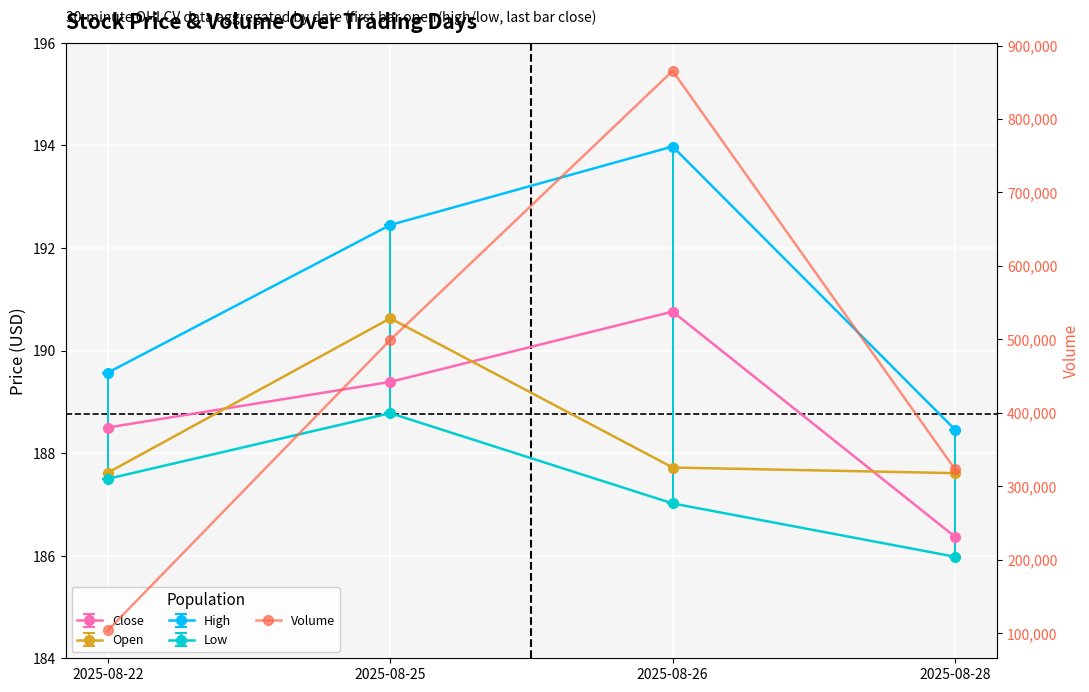

What is the difference between the values at 2025-08-28 and 2025-08-26?

542332